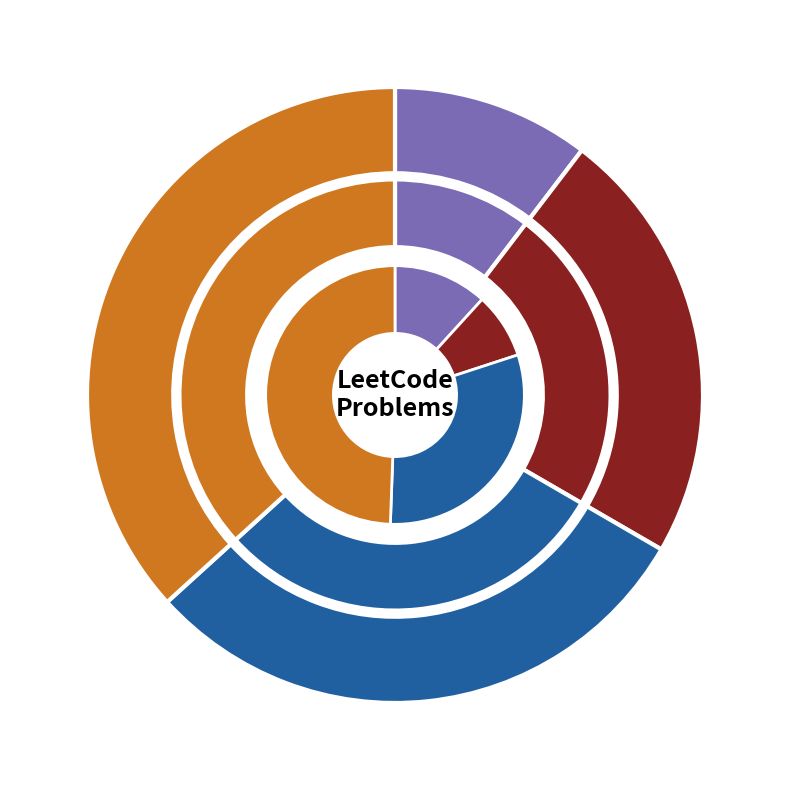

What is the smallest slice in the pie chart?

Word Ladder II